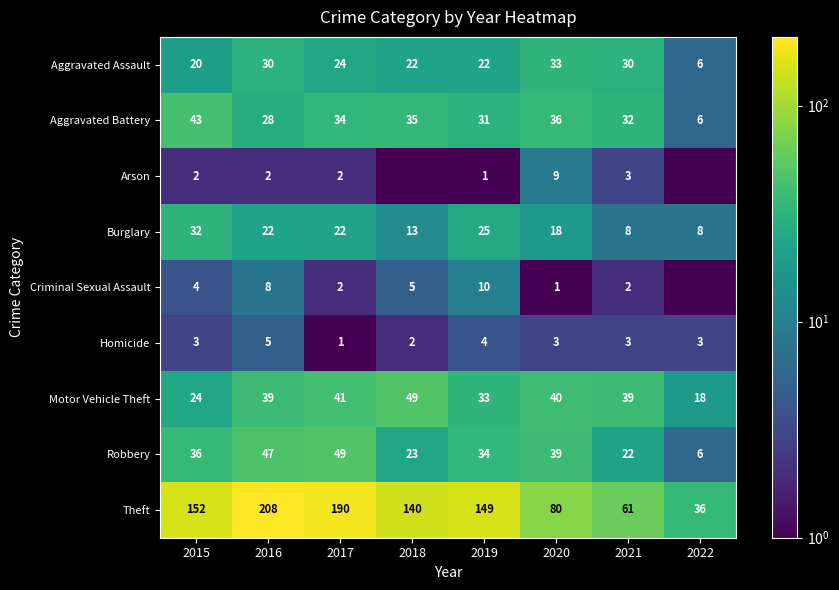

What is the sum of the Theft values at 2018 and 2019?

289.0